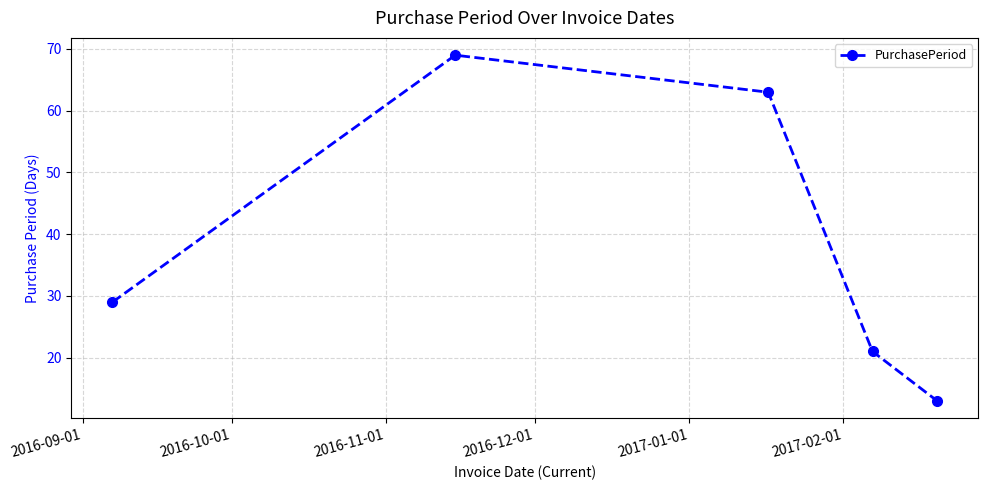

What is the value of the 4th point from the left?

21